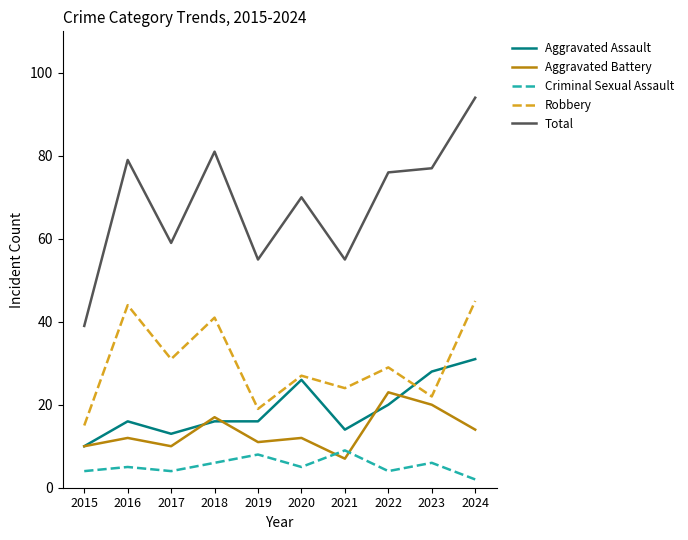

True or false: Aggravated Battery has a value of 7 at 2021.

True